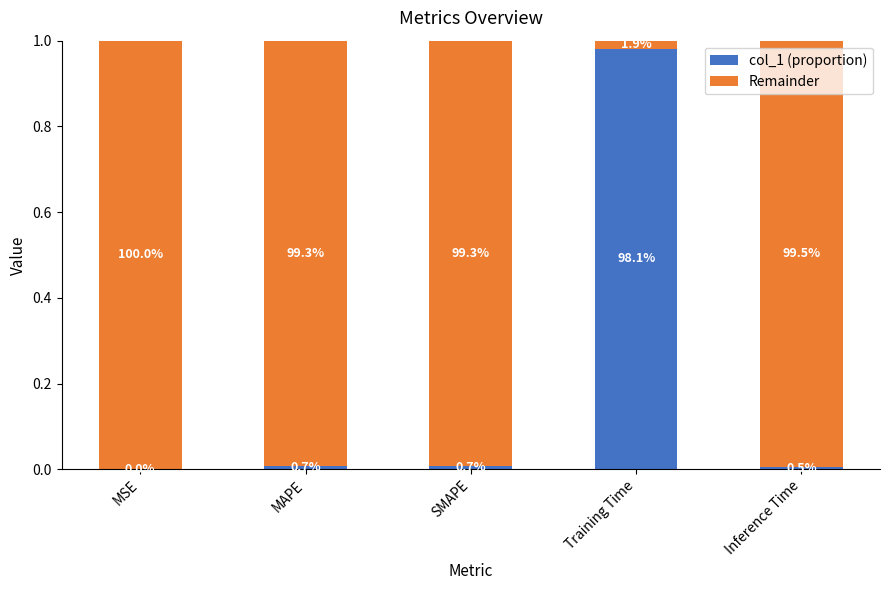

What are all the series names shown in the legend?

col_1 (proportion), Remainder